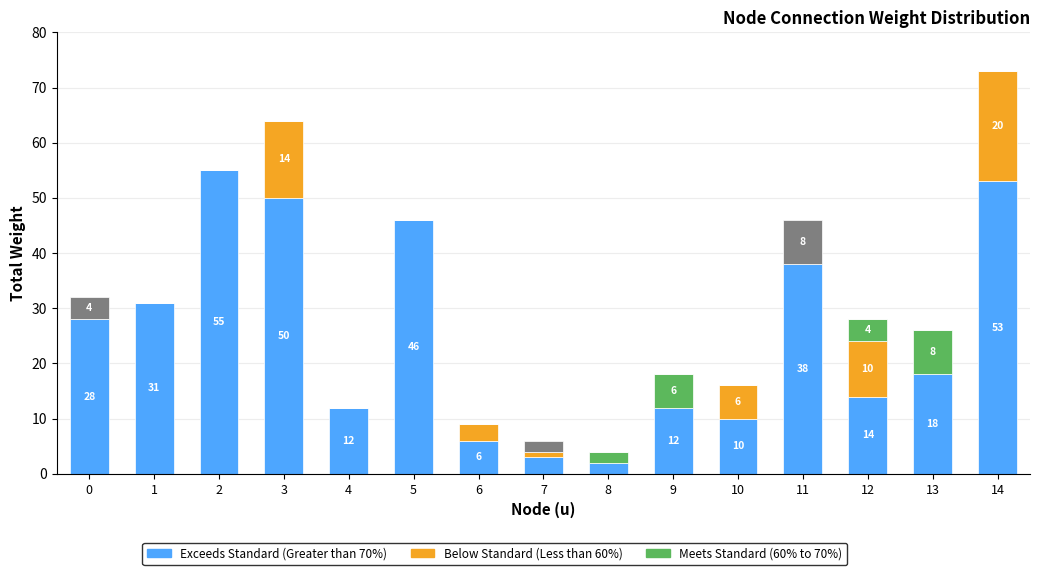

How many categories are shown in the chart?

15